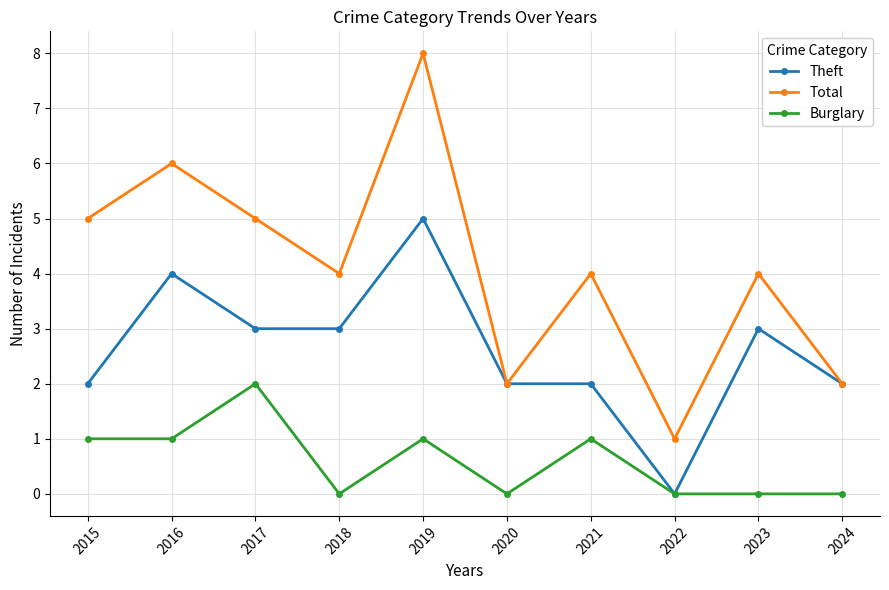

Is it true that Total equals 4 at 2018?

True